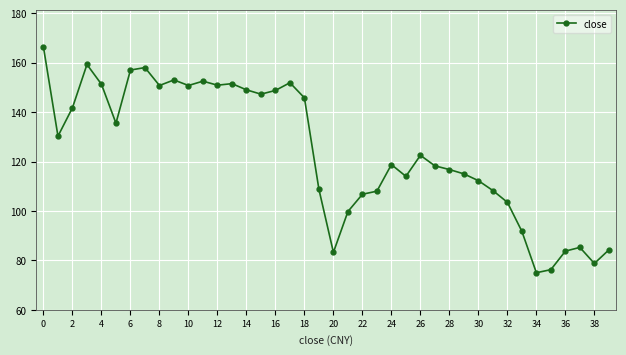

Does the chart have visible grid lines?

Yes